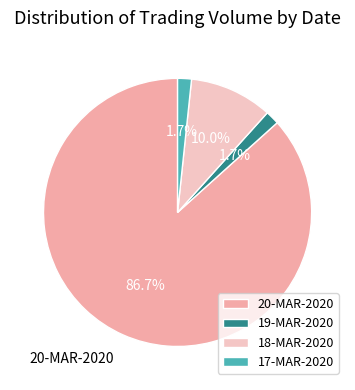

Combined, do 19-MAR-2020 and 20-MAR-2020 account for over 50%?

Yes